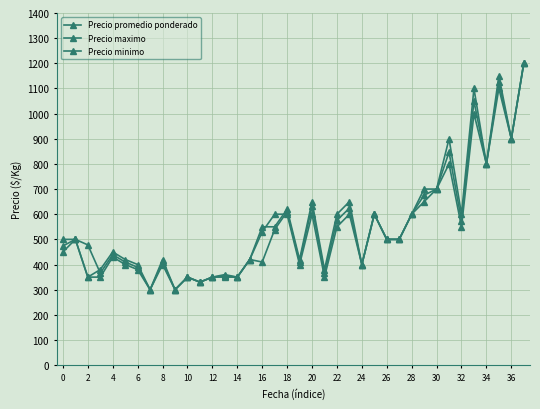

What is the smallest value displayed?

300